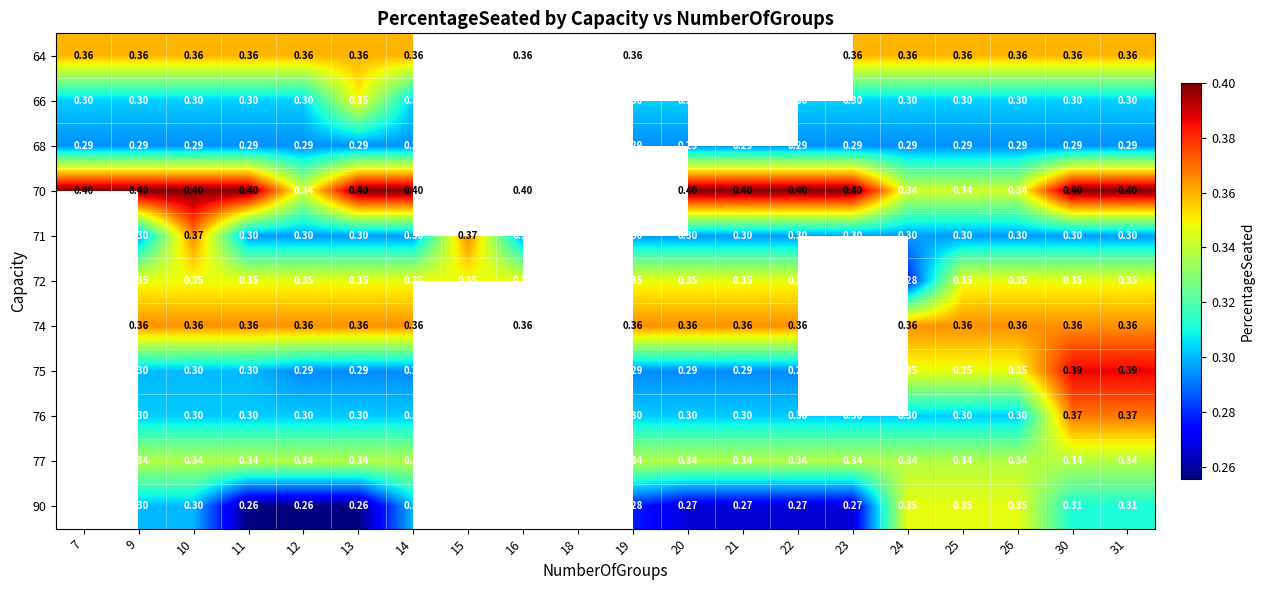

At which category is the sum across all series the highest?

30